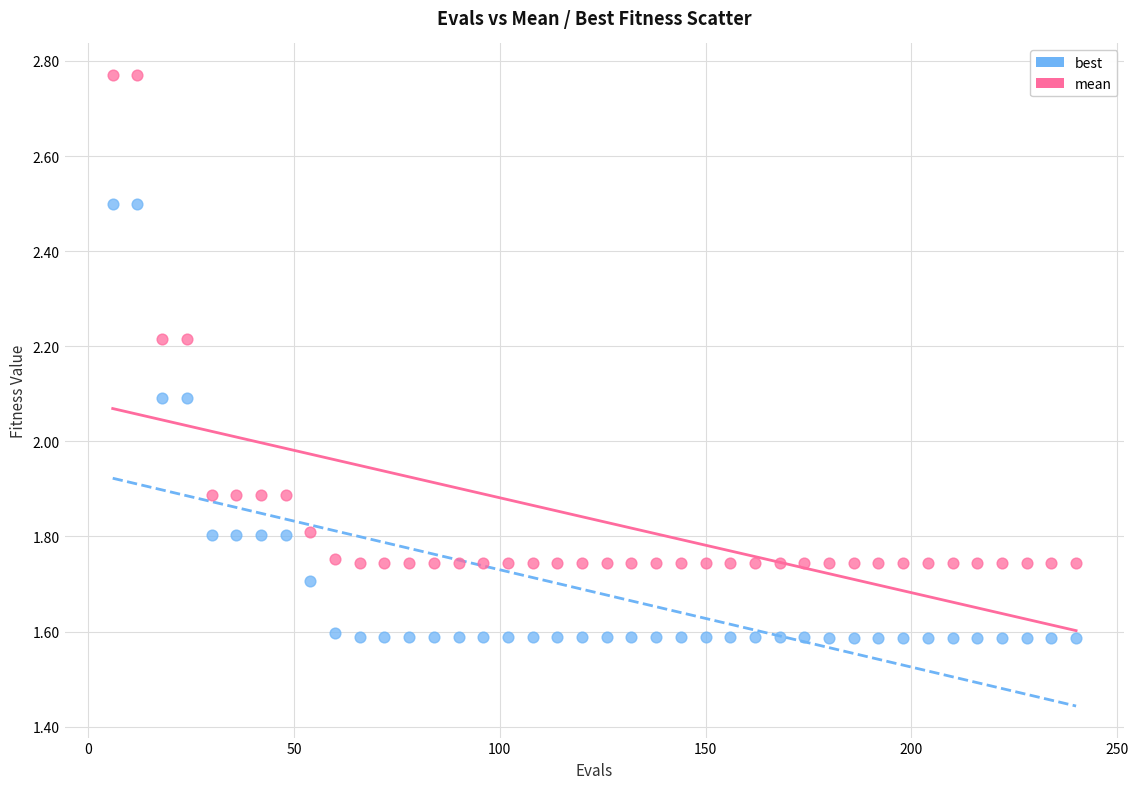

What is the X range (max minus min) for the scatter plot?

234.0